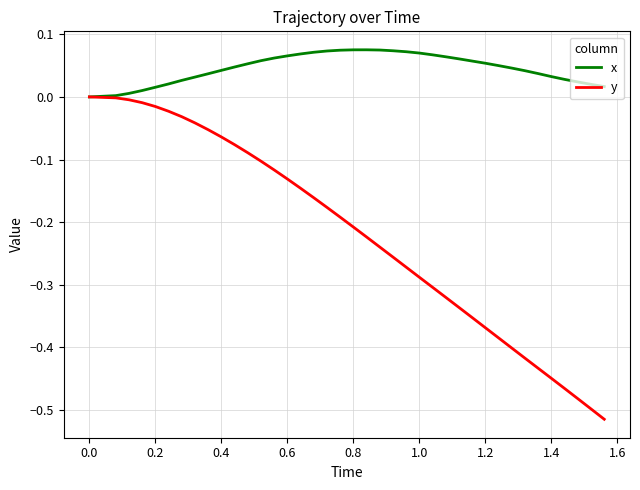

List the series in order of their overall mean, lowest first.

y, x